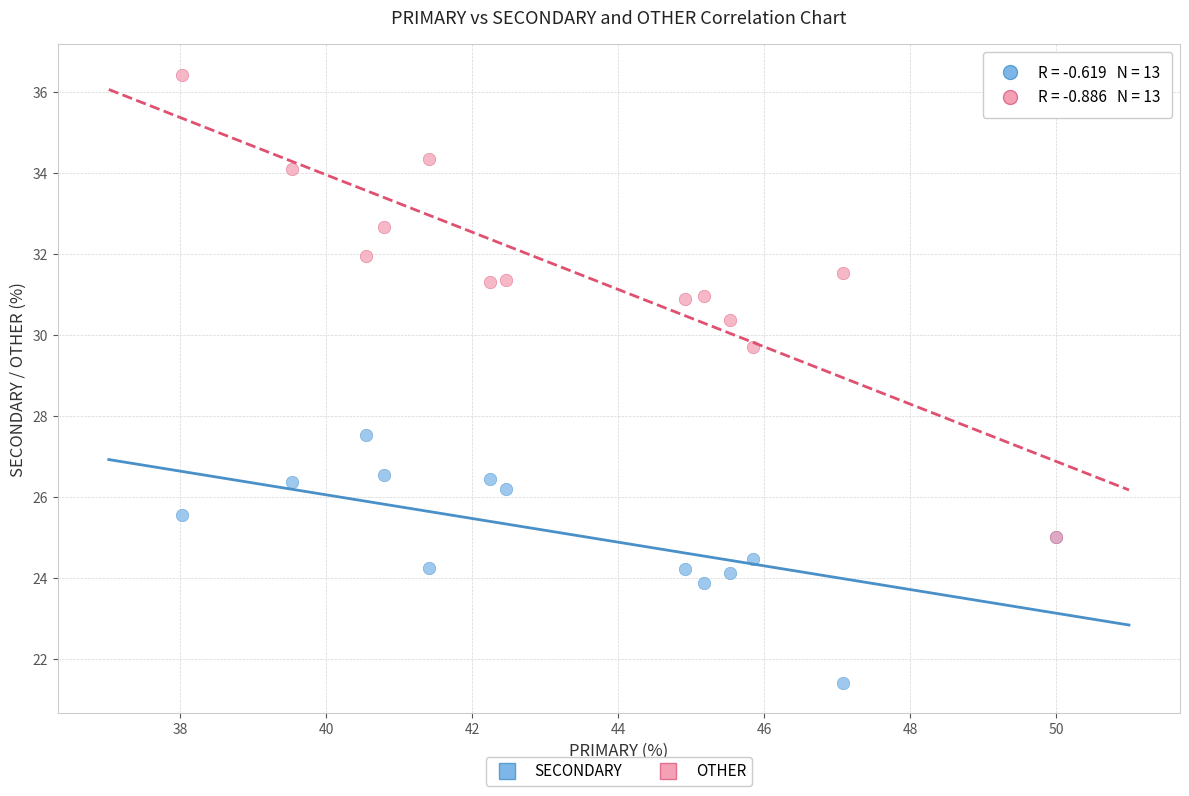

Across all series, what Y value is closest to 28?

27.5